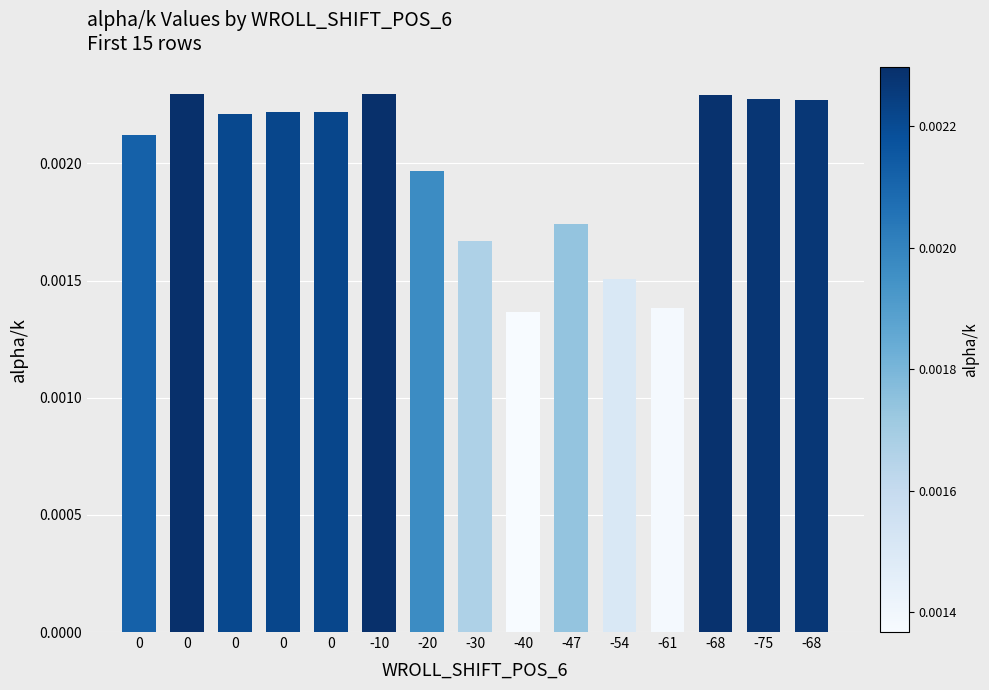

Is it true that the value at 0 is 0.0?

True